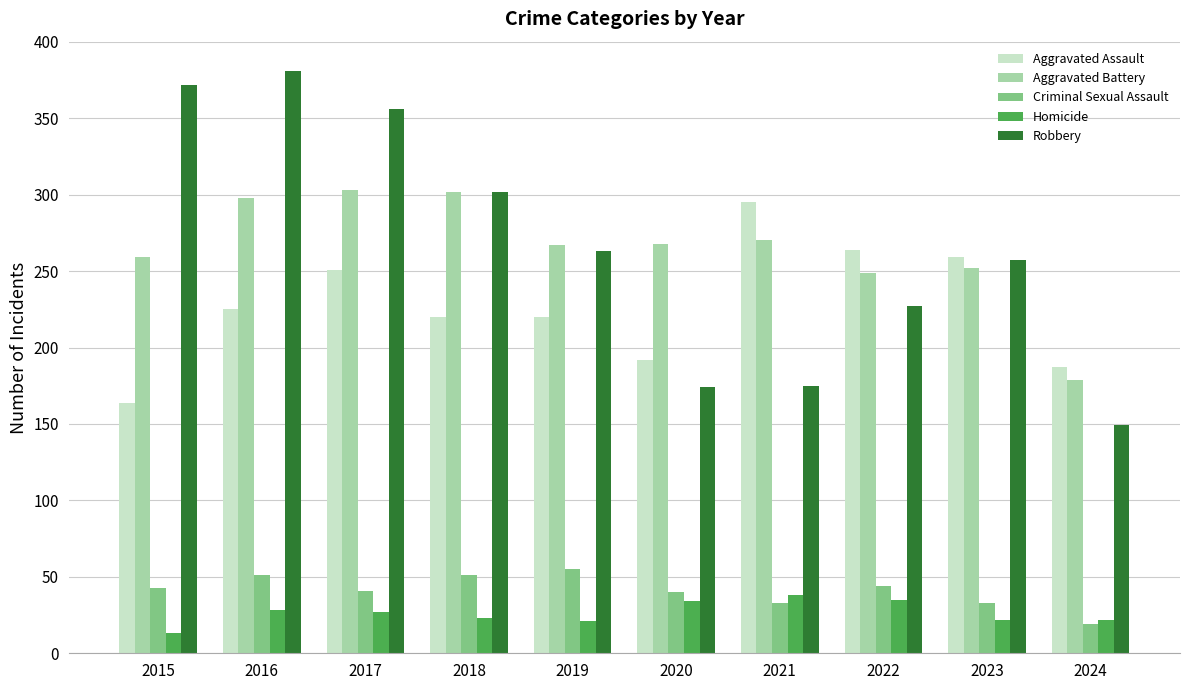

What is the difference between the Homicide values at 2016 and 2021?

10